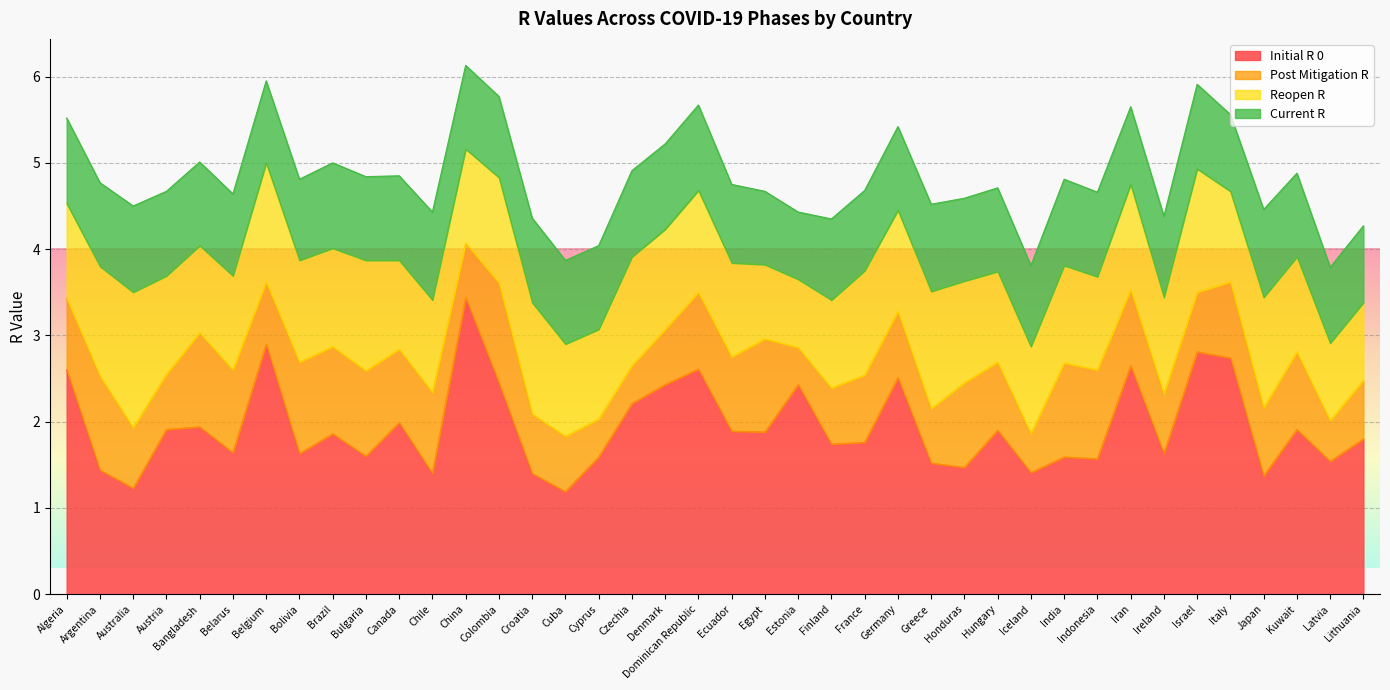

Rank the series at Denmark from lowest to highest value.

post_mitigation_r, current_r, reopen_r, initial_r_0